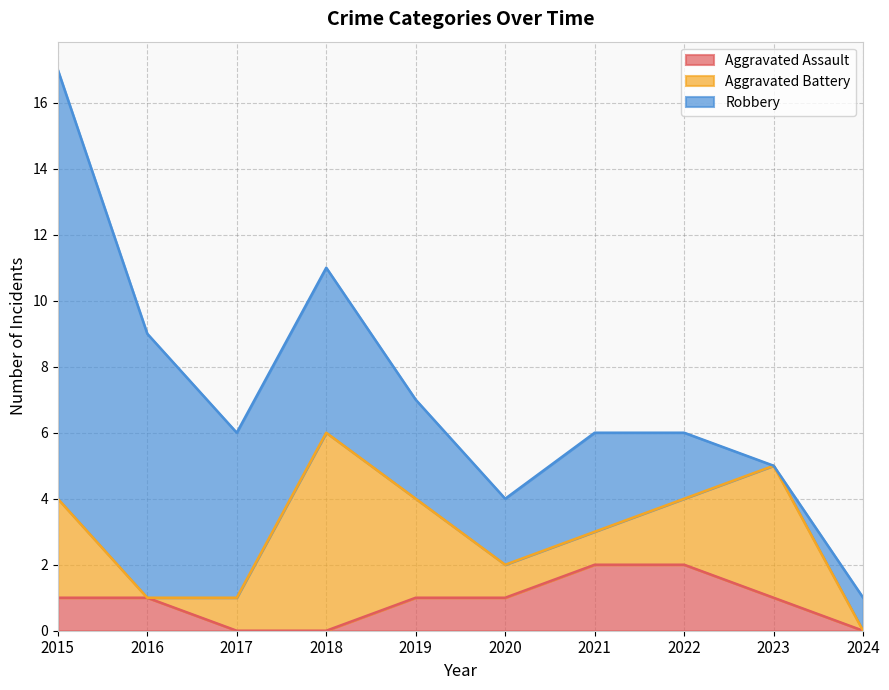

At which category does Aggravated Battery reach its first local valley?

2016